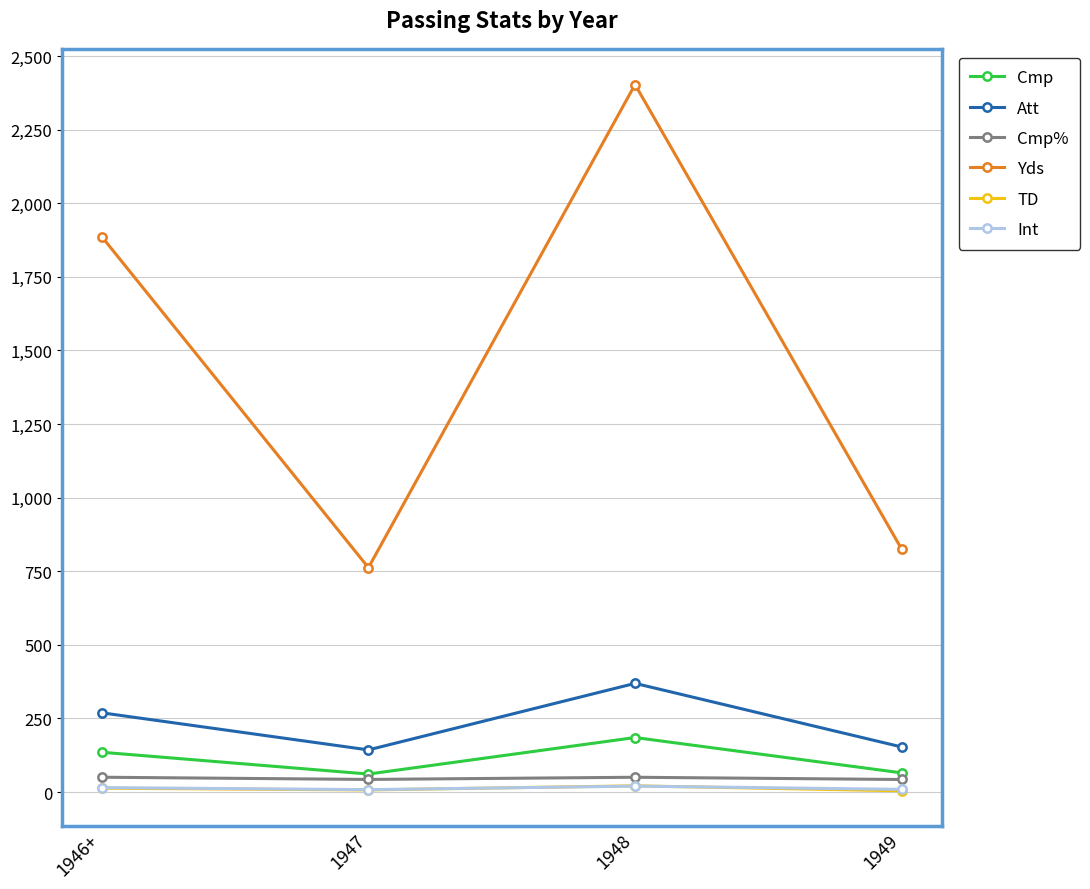

What are all the series names shown in the legend?

Cmp, Att, Cmp%, Yds, TD, Int